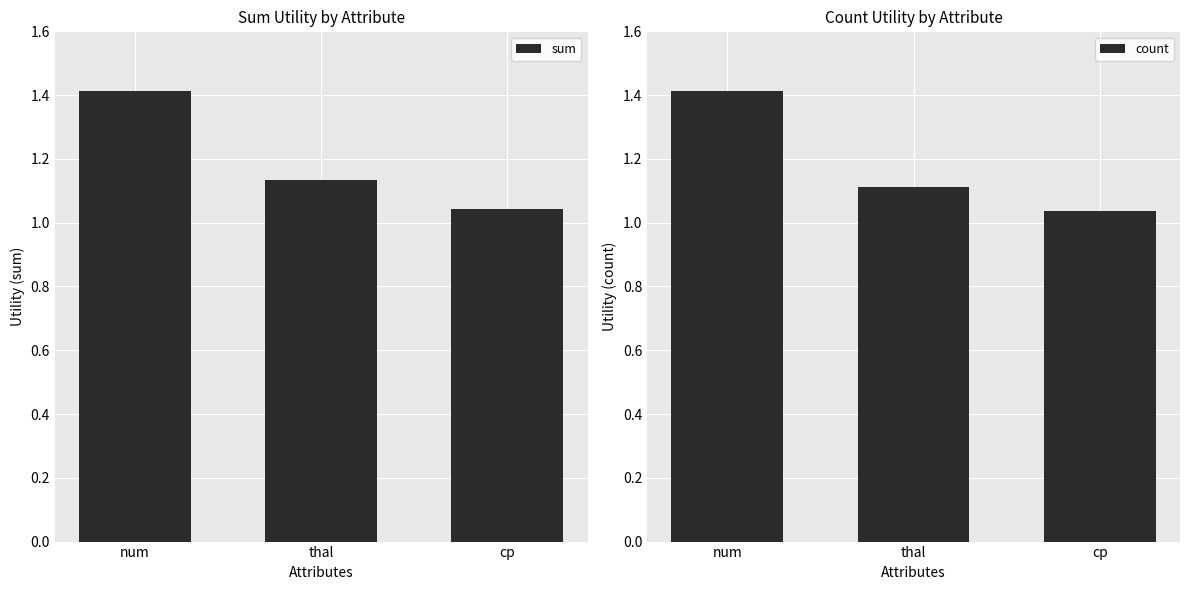

At which label is count closest to 1?

cp